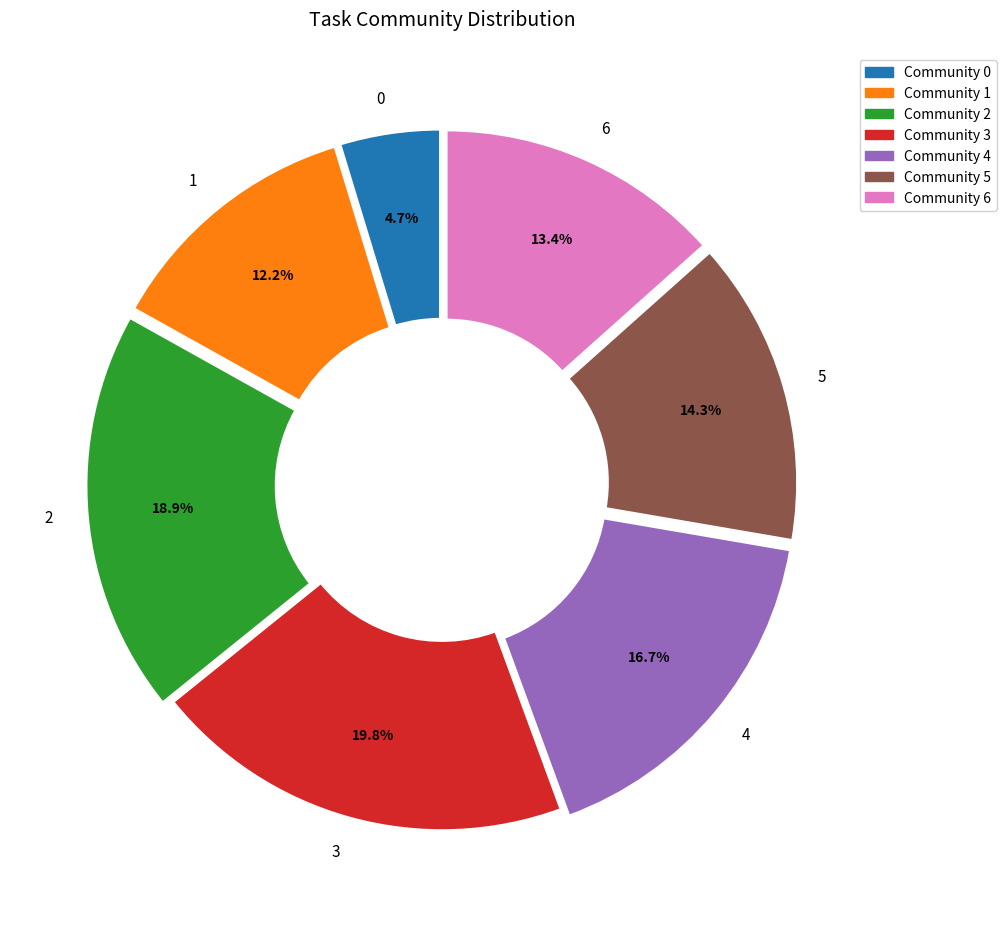

To the nearest percent, what is the difference between the 4 and 0 slice percentages?

12%